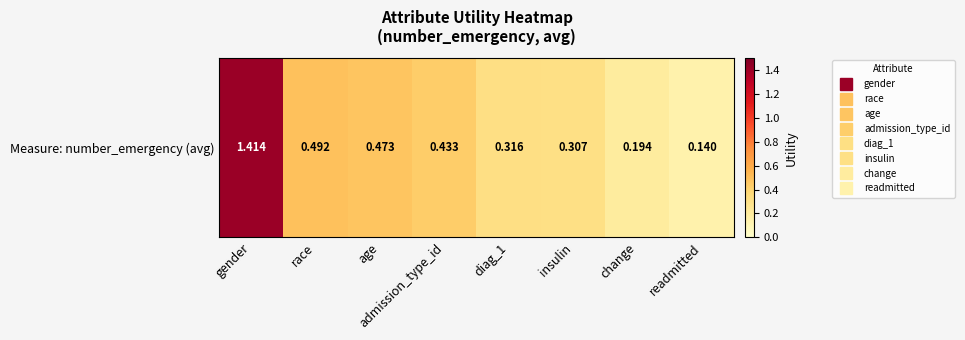

The chart shows a value of 0.5 at insulin. True or false?

False